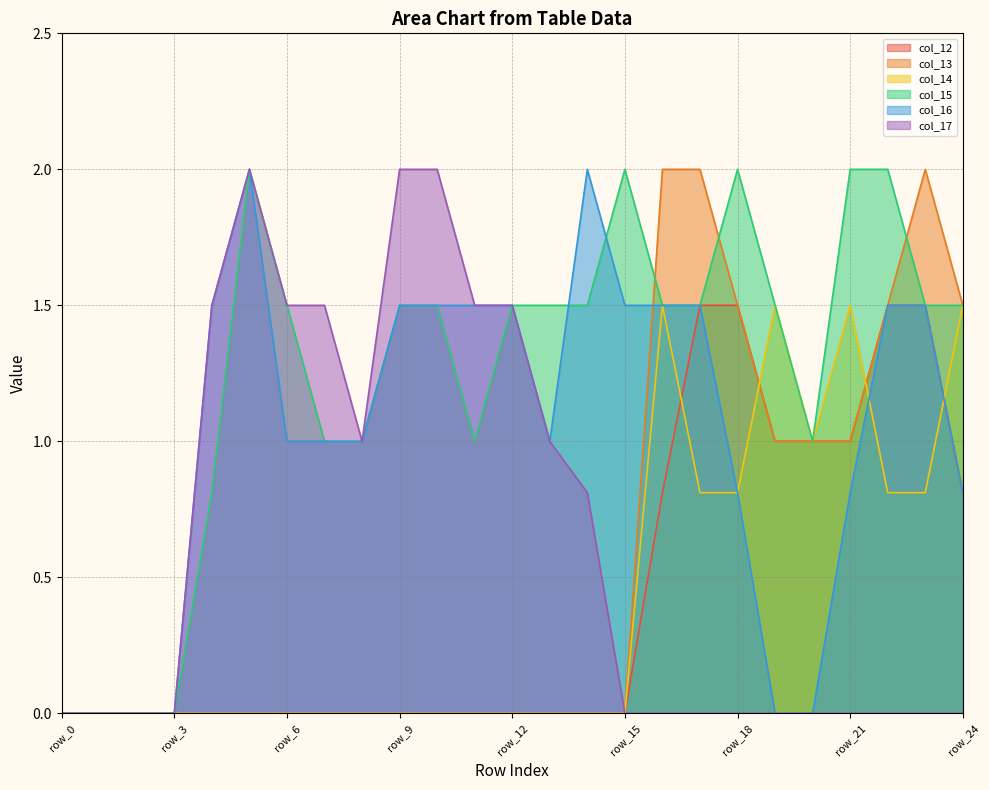

Is it true that col_17 equals 1.0 at row_8?

True